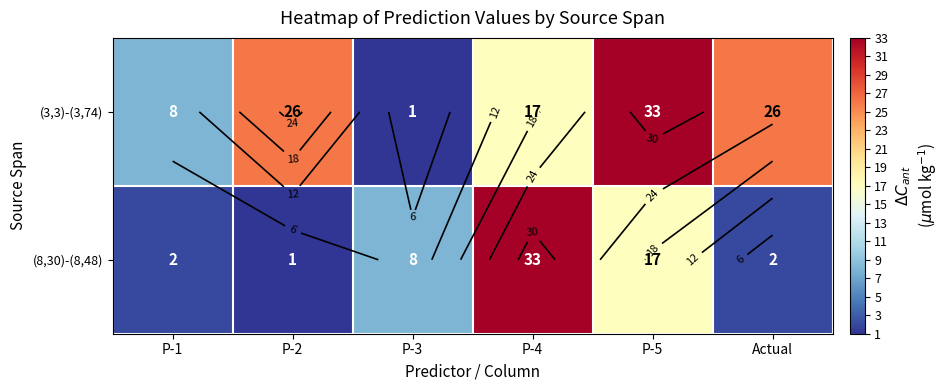

The (8,30)-(8,48) series shows 1 at P-1. True or false?

False